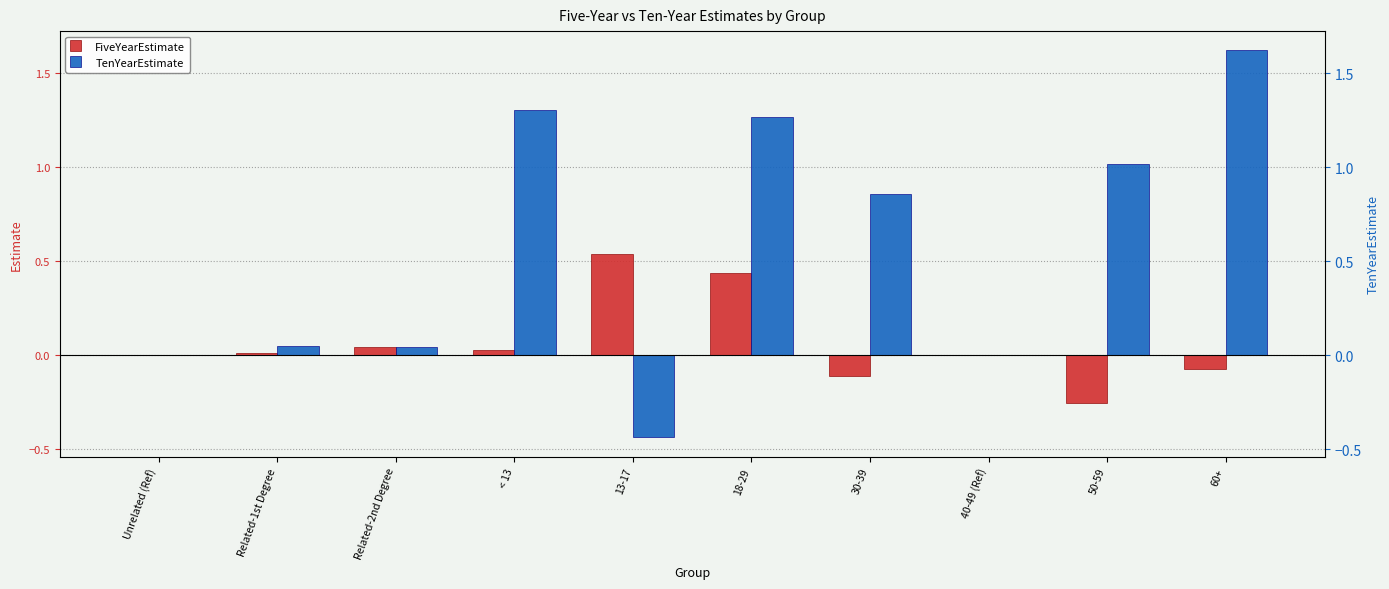

At how many categories does at least one series exceed 0?

8